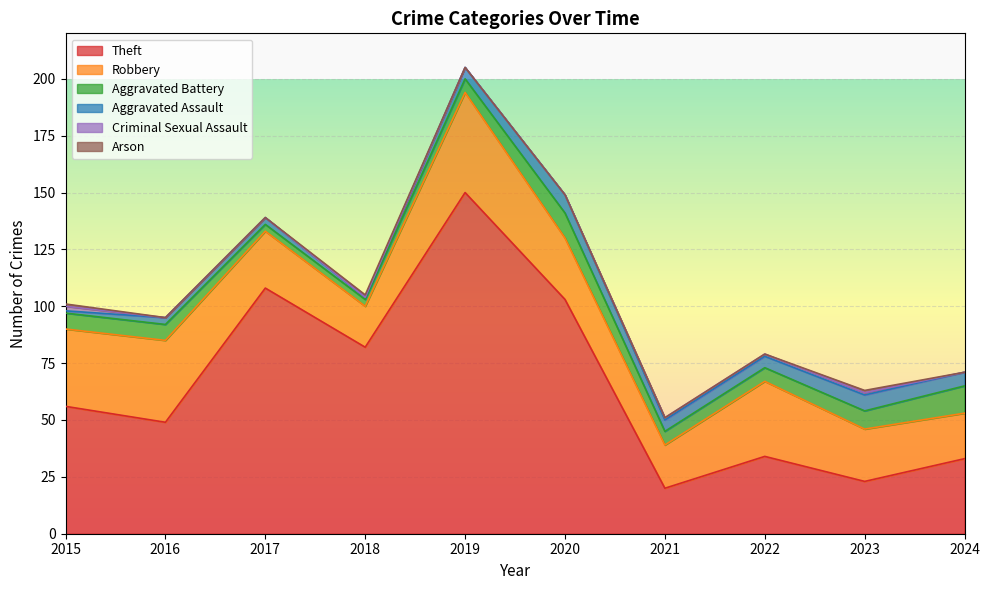

At how many categories does at least one series exceed 121?

1